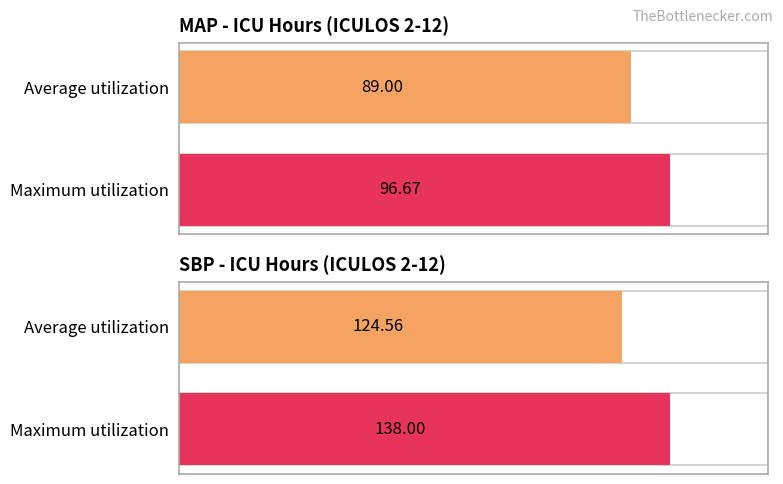

List the series in order of their overall mean, highest first.

SBP, MAP